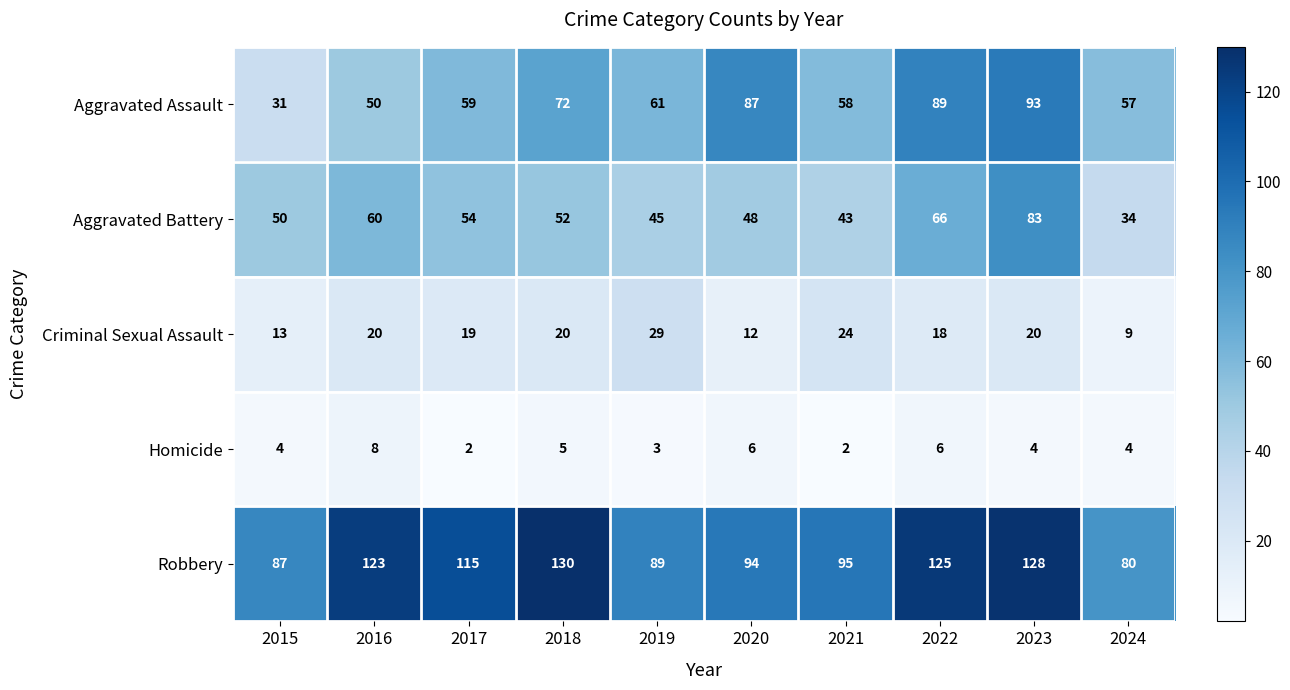

The value of Homicide at 2018 is 5. True or false?

True